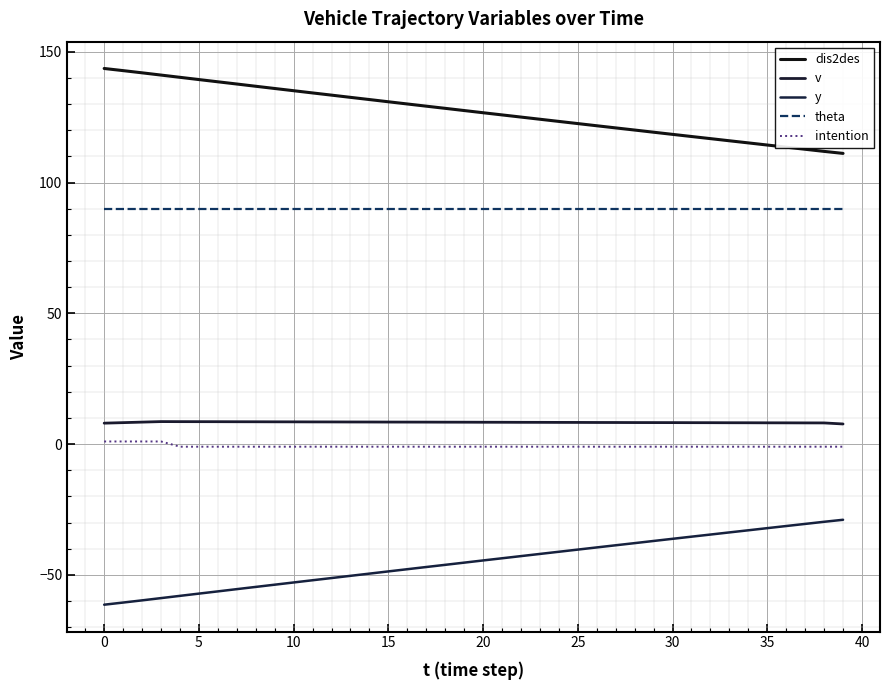

Which series has the widest spread of values?

dis2des